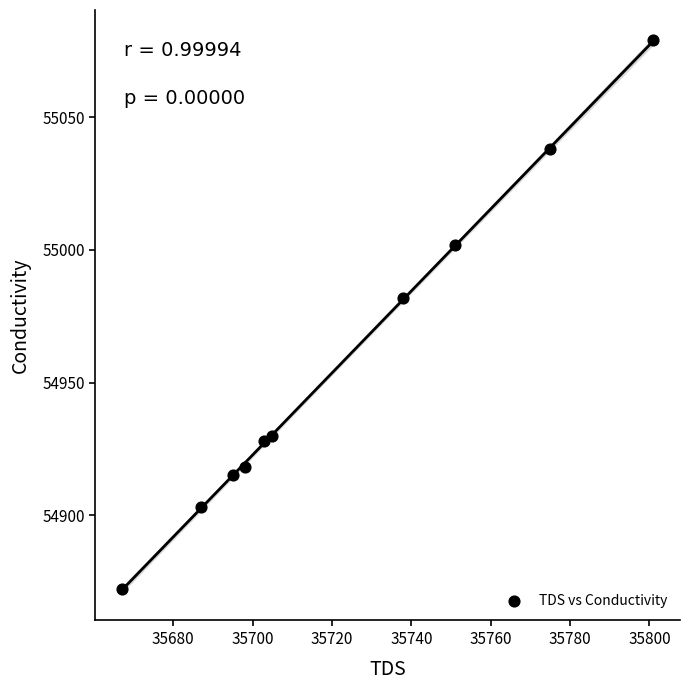

What Y value in the scatter plot is closest to 54975?

54982